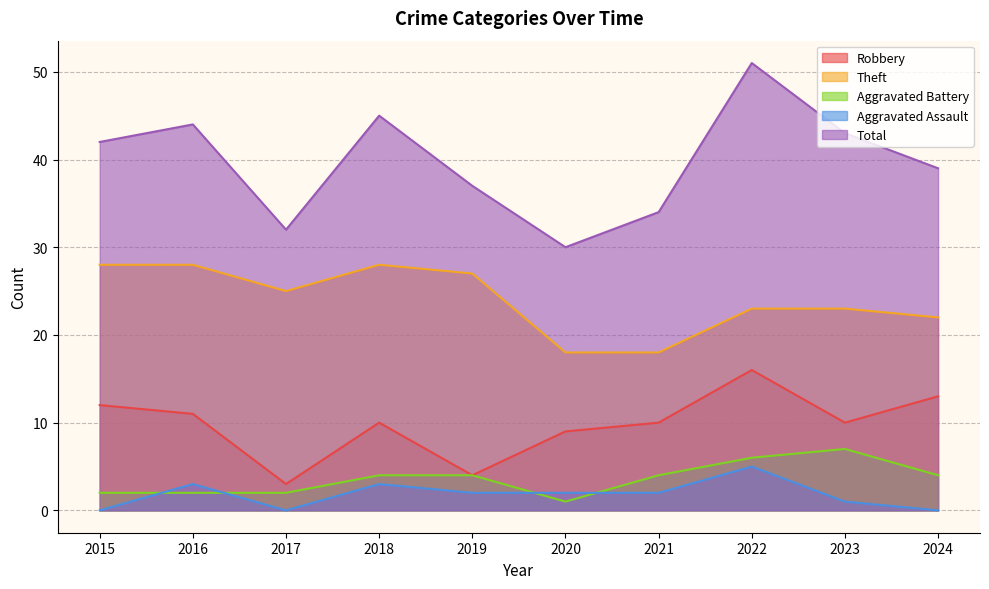

What is the value of the Total point at the 8th from the left?

51